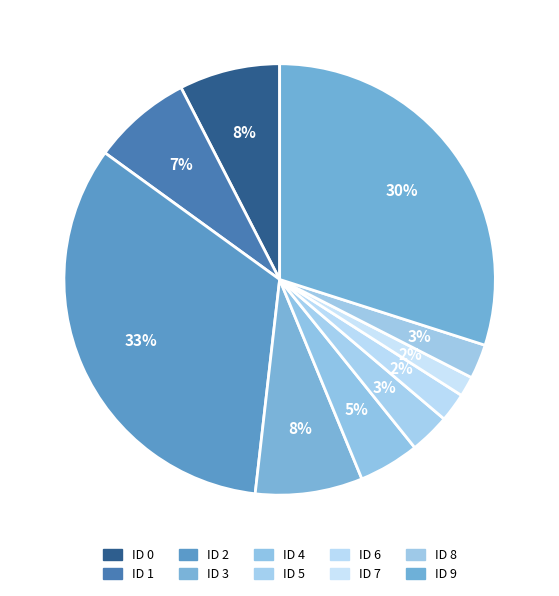

To the nearest percent, what is the difference between the ID 5 and ID 1 slice percentages?

4%